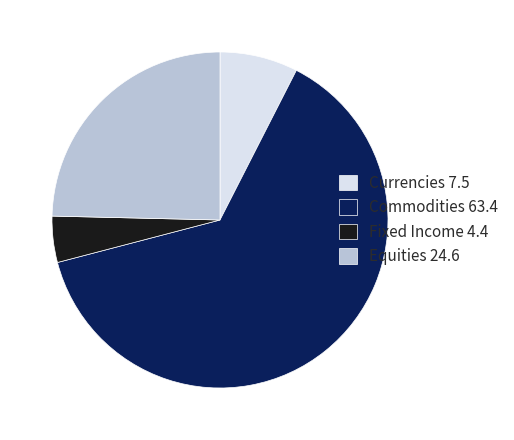

How many segments does this pie chart have?

4